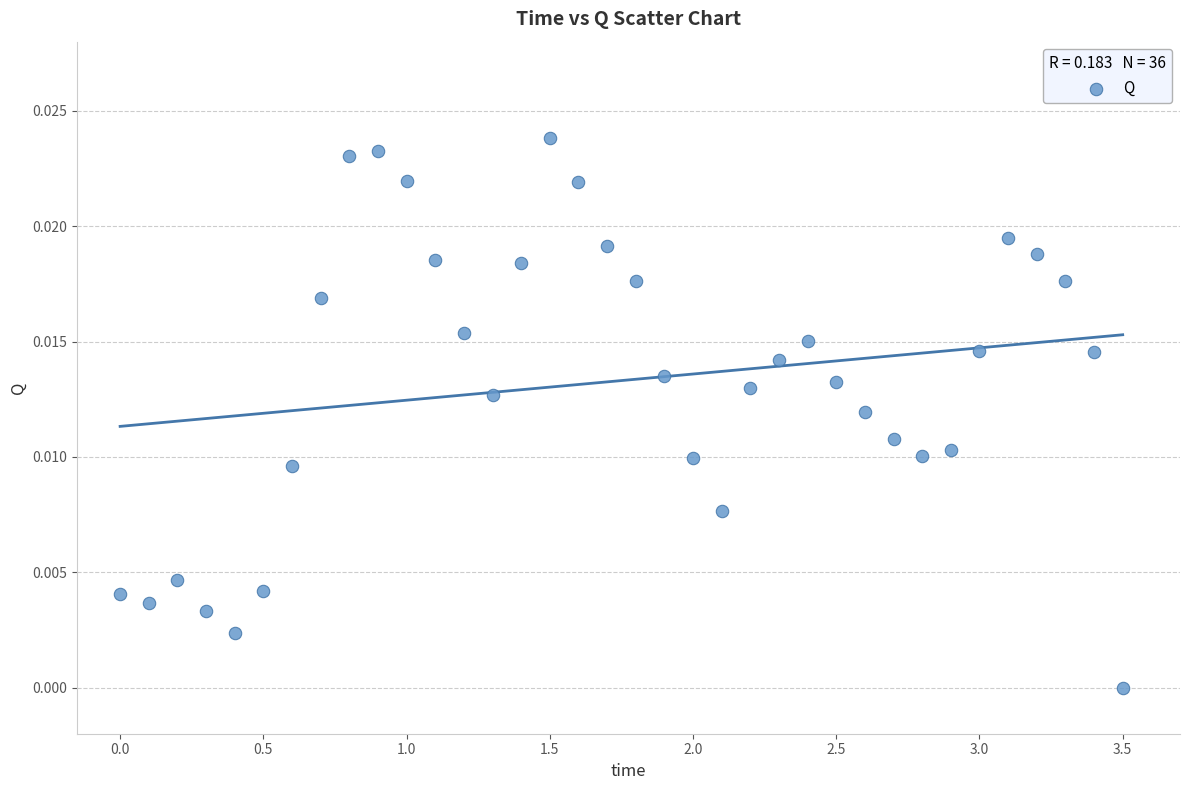

What is the range of X values (max minus min)?

3.5